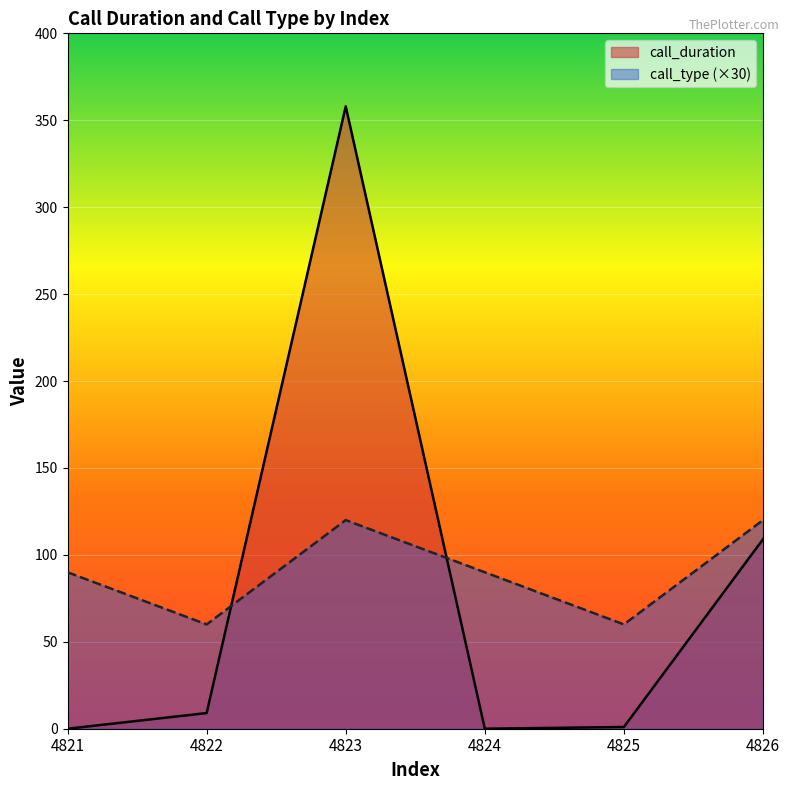

True or false: call_type and call_duration cross at least once.

True